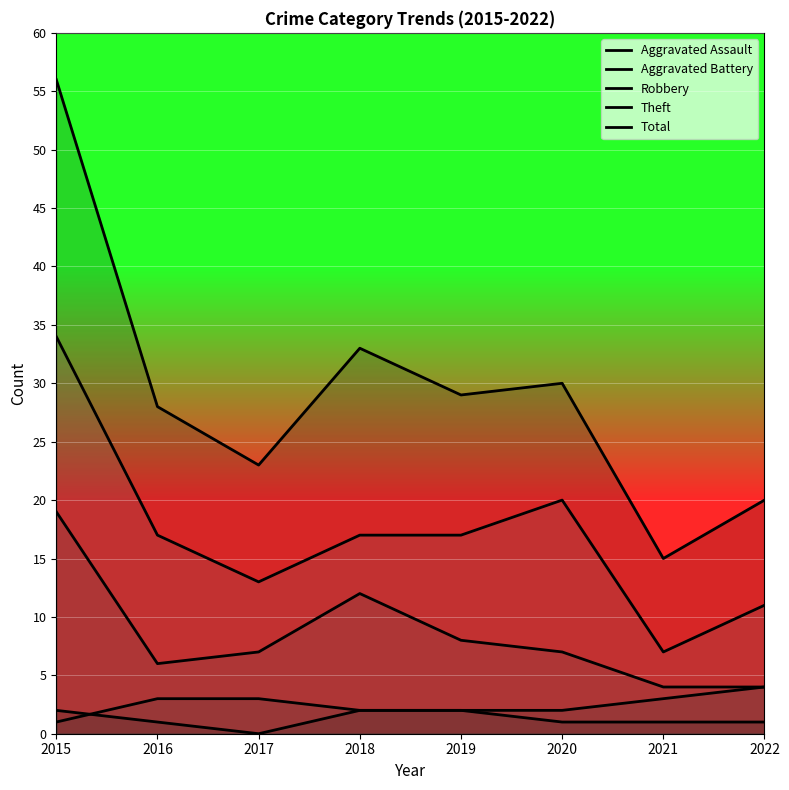

What is the difference between the maximum and minimum values in the Total series?

41